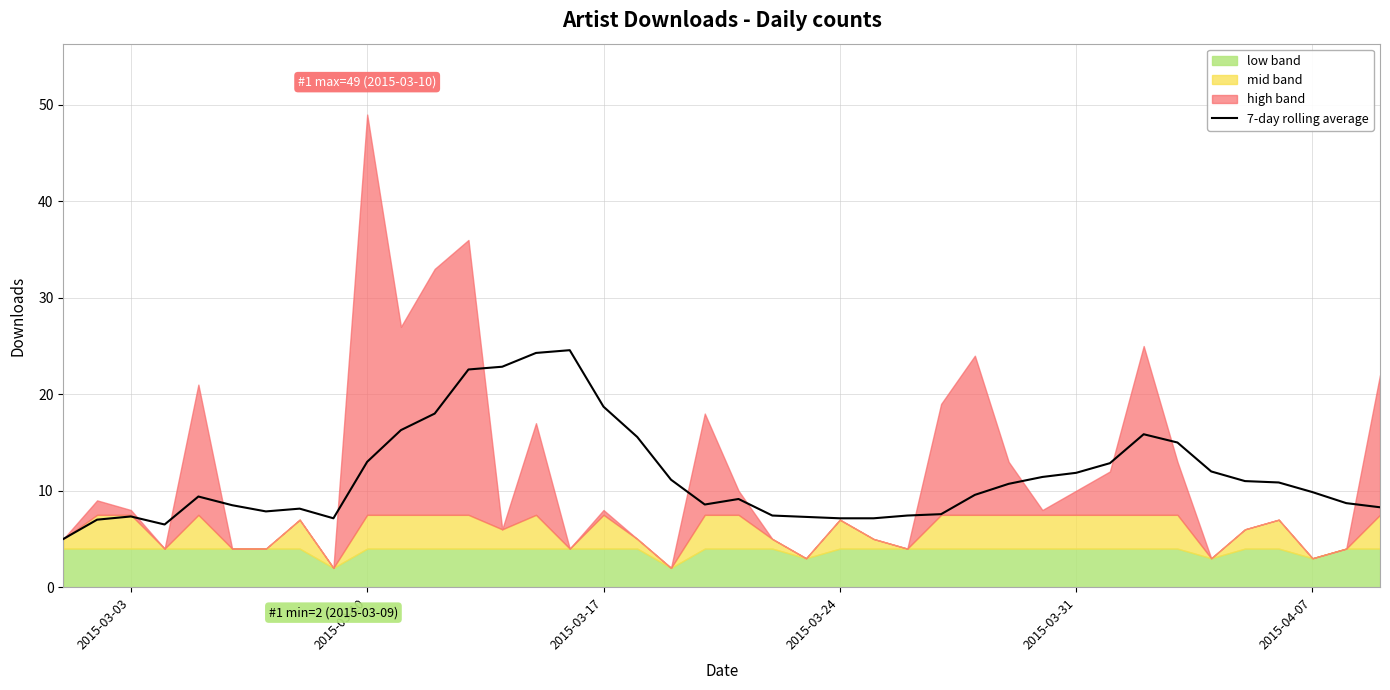

What is the maximum value for 7-day rolling average?

24.6